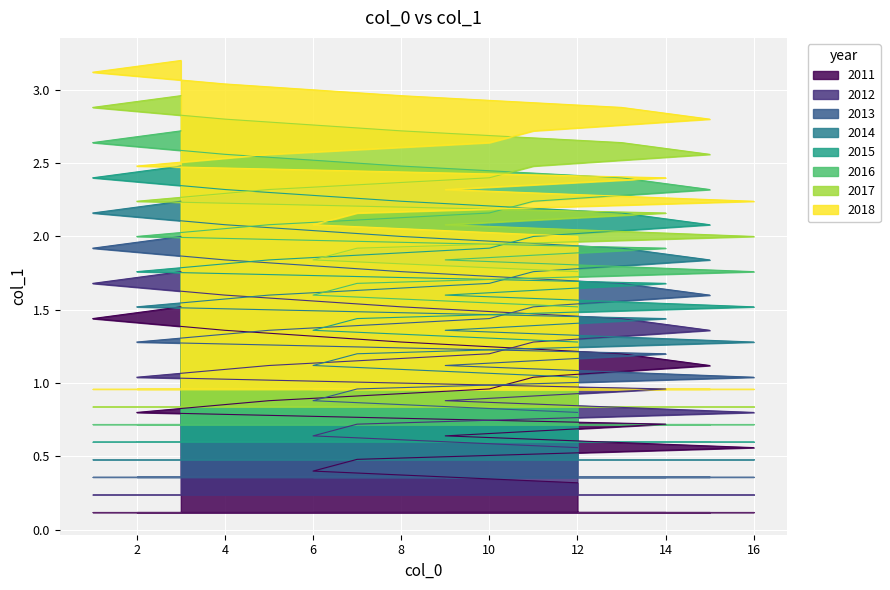

Rank the categories by value from lowest to highest.

12, 6, 7, 16, 9, 14, 2, 5, 10, 11, 15, 13, 8, 4, 1, 3